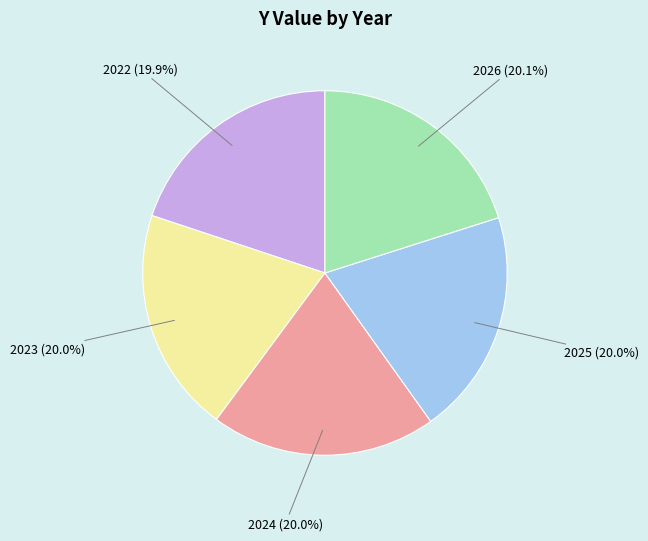

What is the ratio of the value at 2026 (20.1%) to the value at 2022 (19.9%)?

1.0